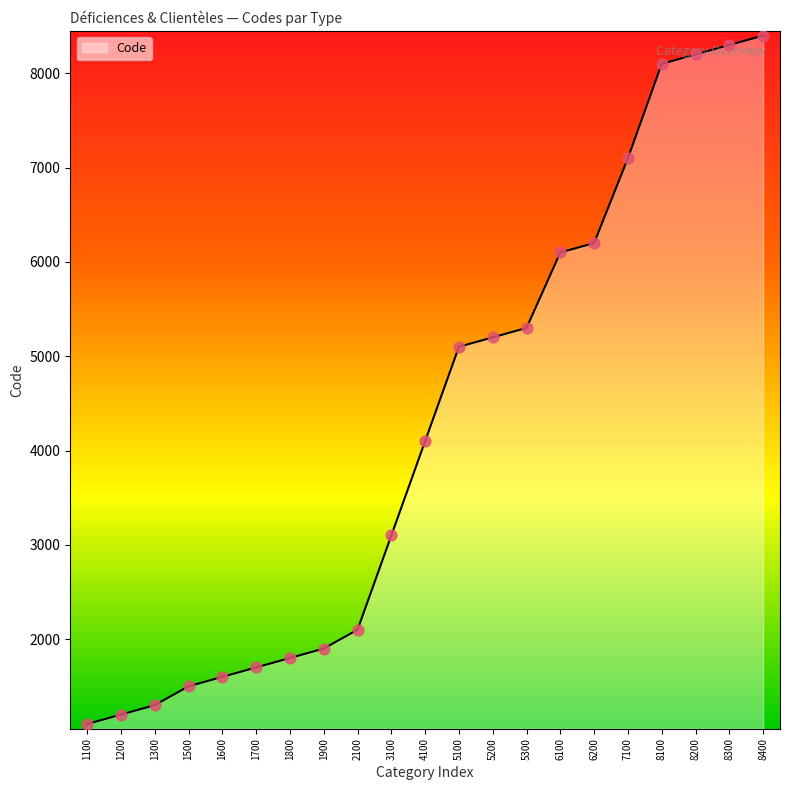

Approximately how many times larger is the value at 1500 compared to 8300?

0.2